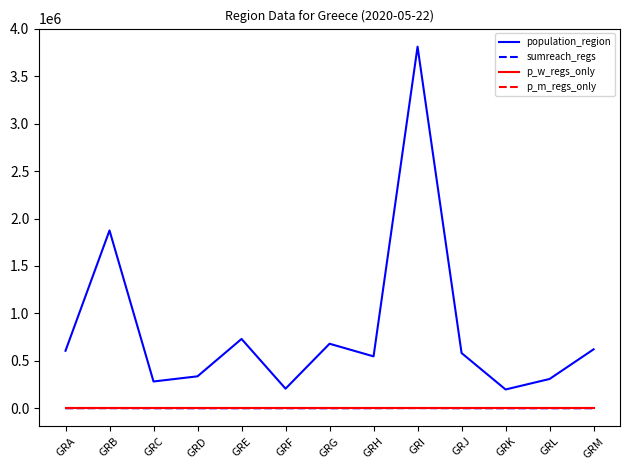

At which category does population_region reach its first local peak?

GRB